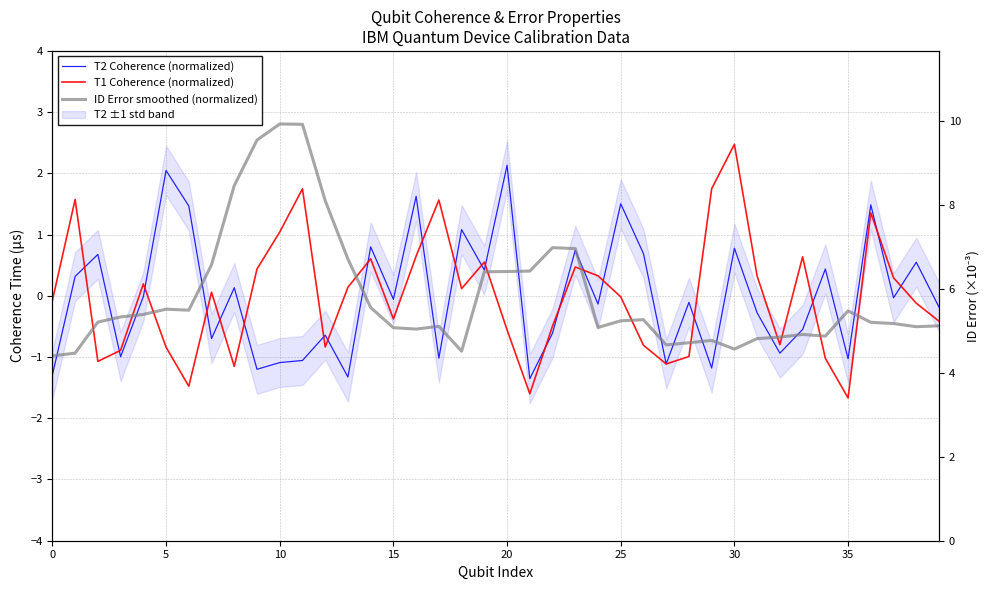

Which has a higher value, 5 or 37?

5